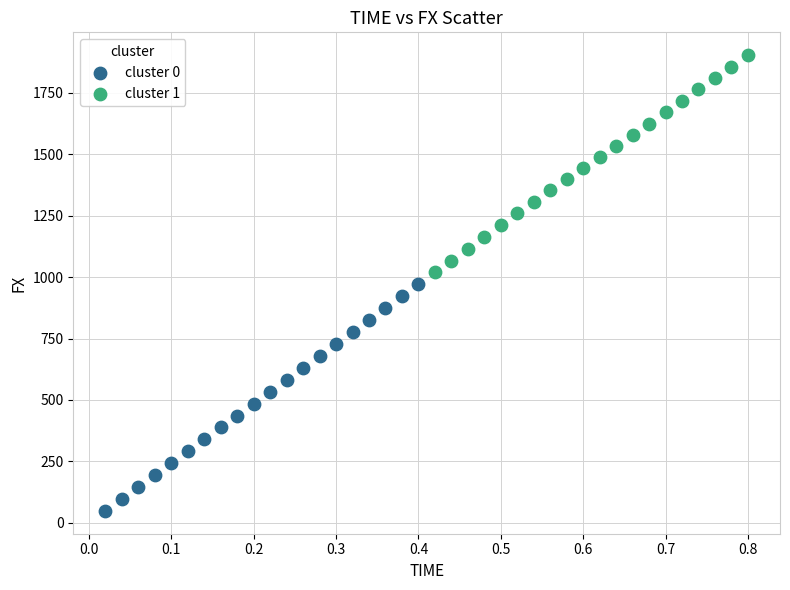

Which series has the largest Y range (max minus min)?

cluster 0